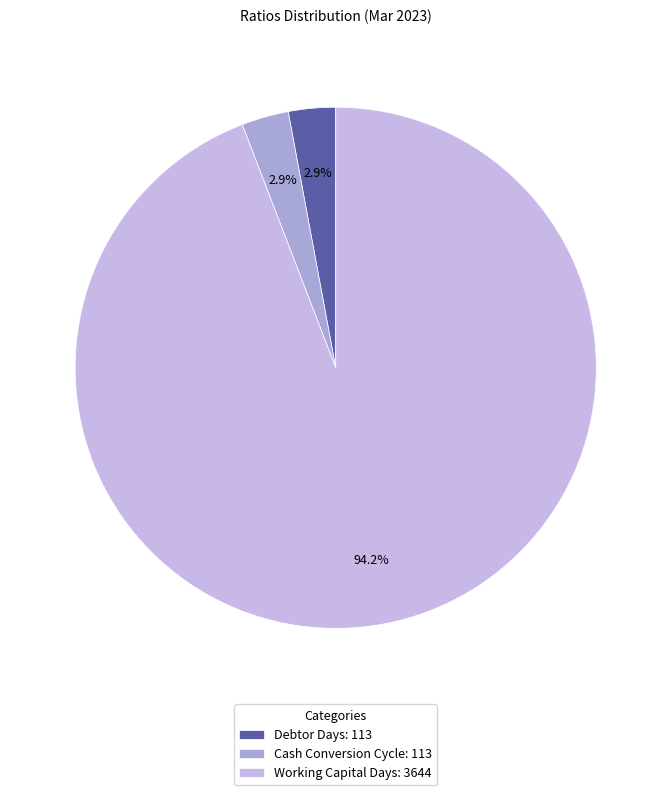

Which slice is the smallest?

Debtor Days